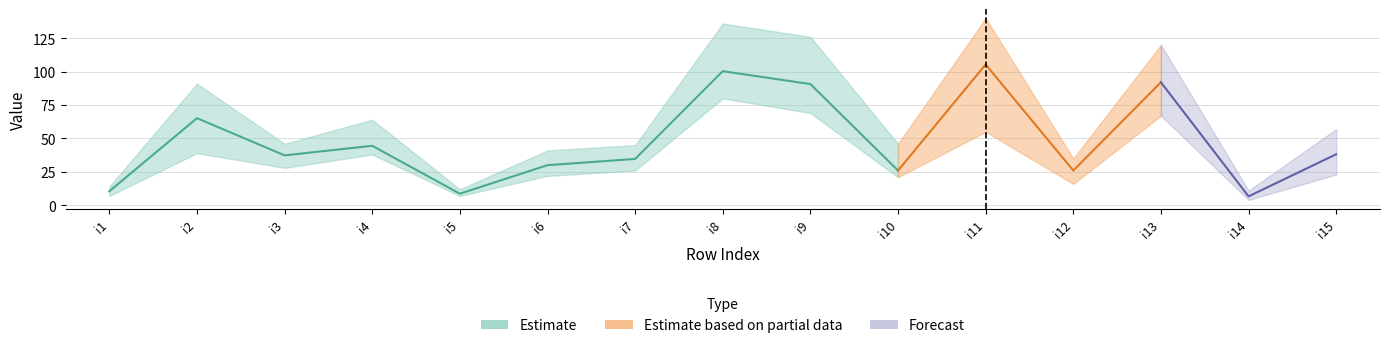

True or false: pi3 has more than 2 interior local peaks.

True